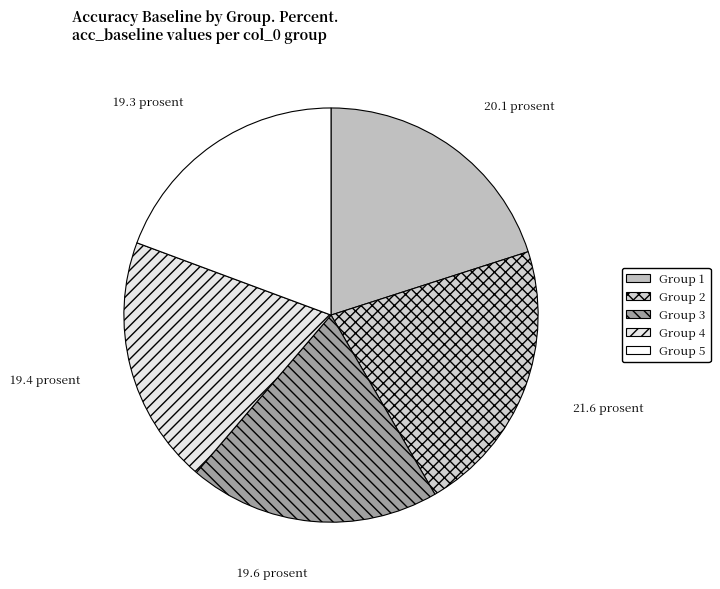

Rank the categories by value from lowest to highest.

5, 4, 3, 1, 2